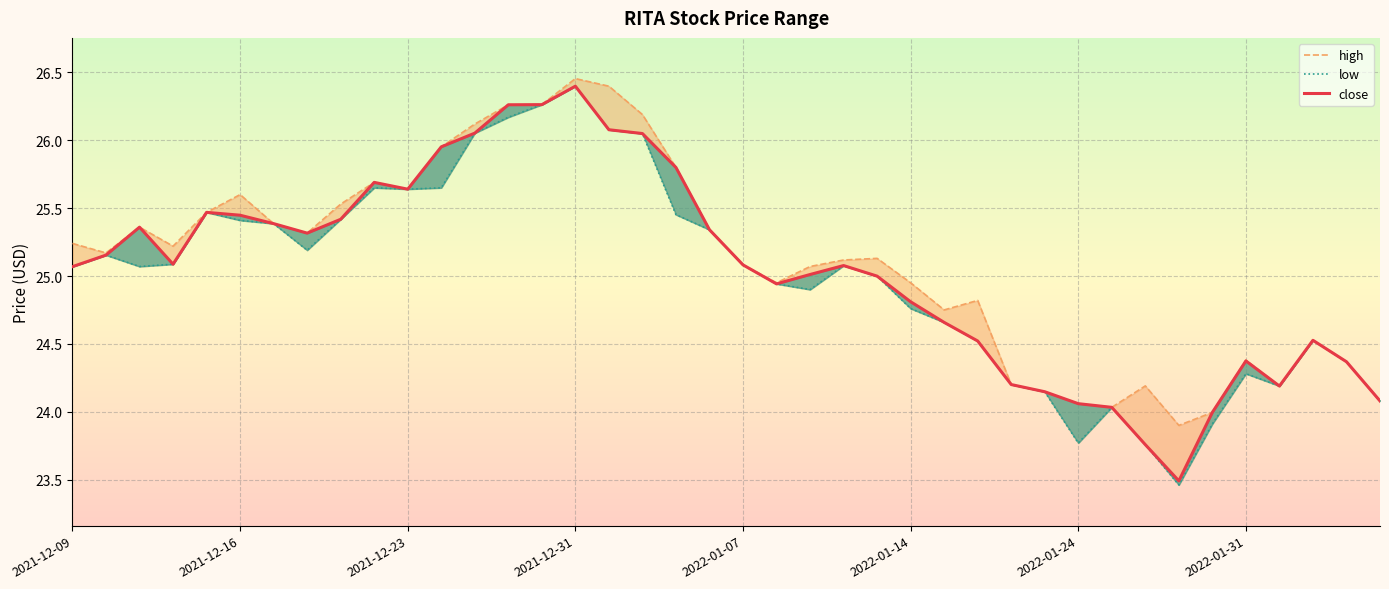

Is this an area chart (filled region under the line)?

No